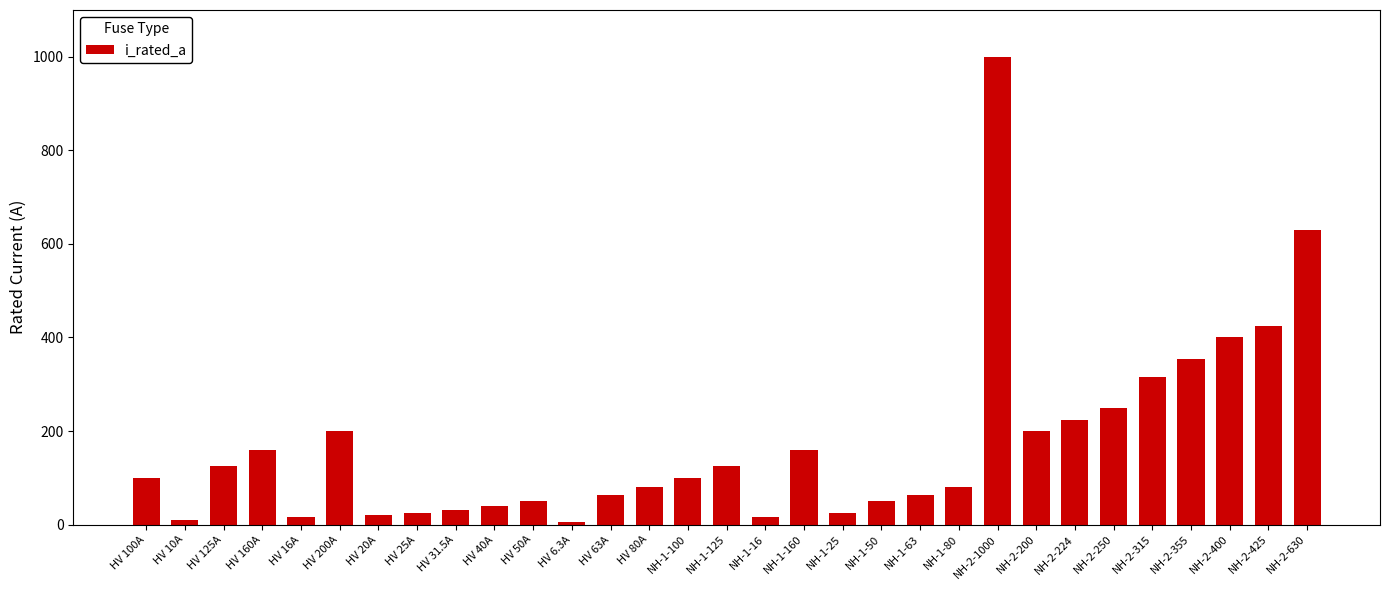

What is the difference between the second highest and second lowest values?

620.0